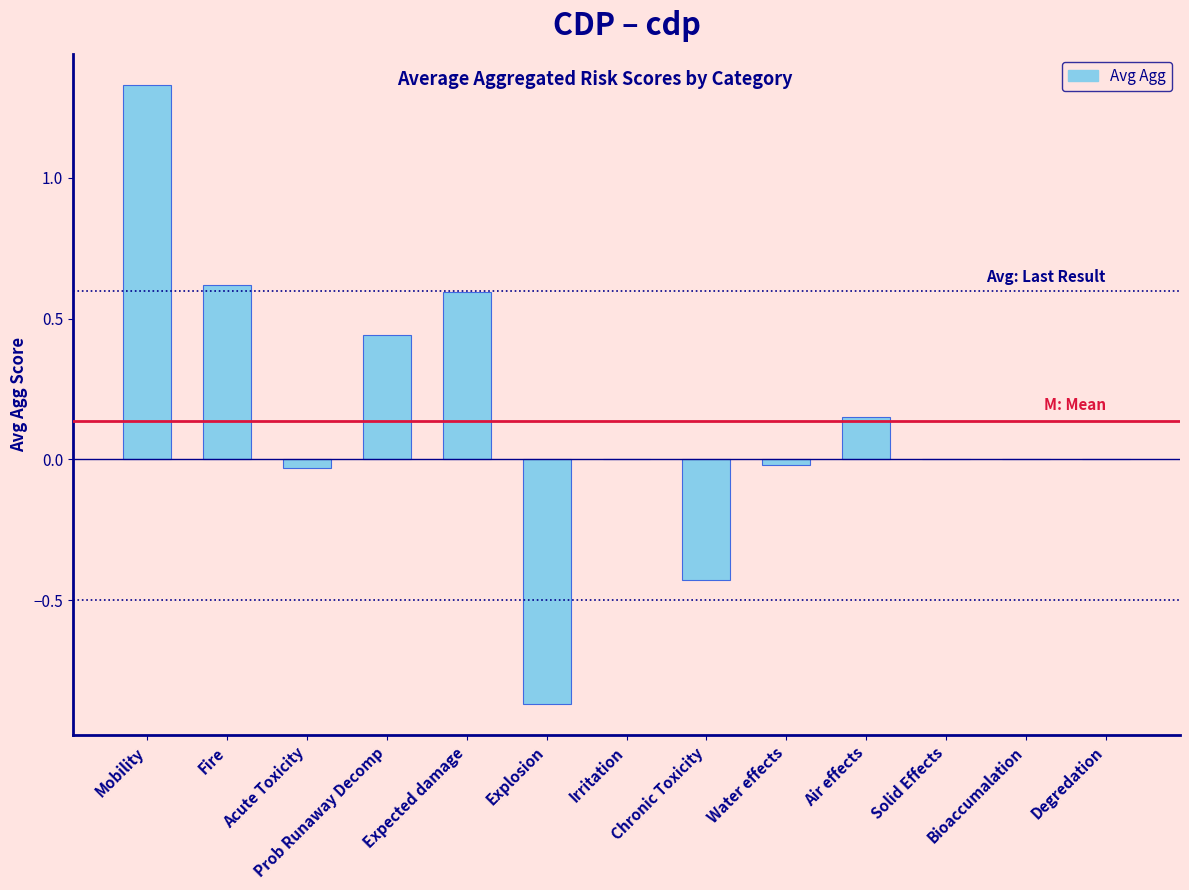

Which category has the highest value across all series?

Mobility